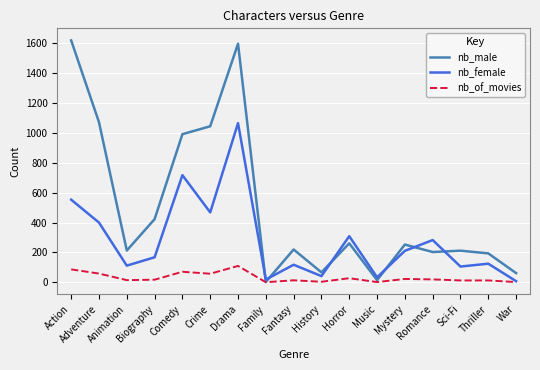

Is the value of nb_female at War greater than the value of nb_male at Animation?

No